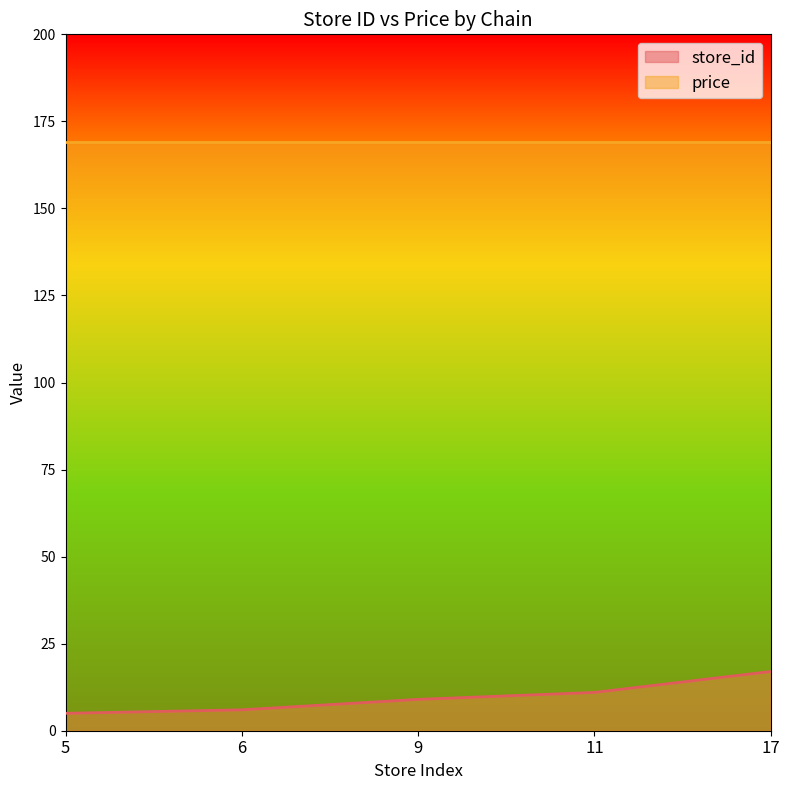

Count the number of data series in this chart.

2